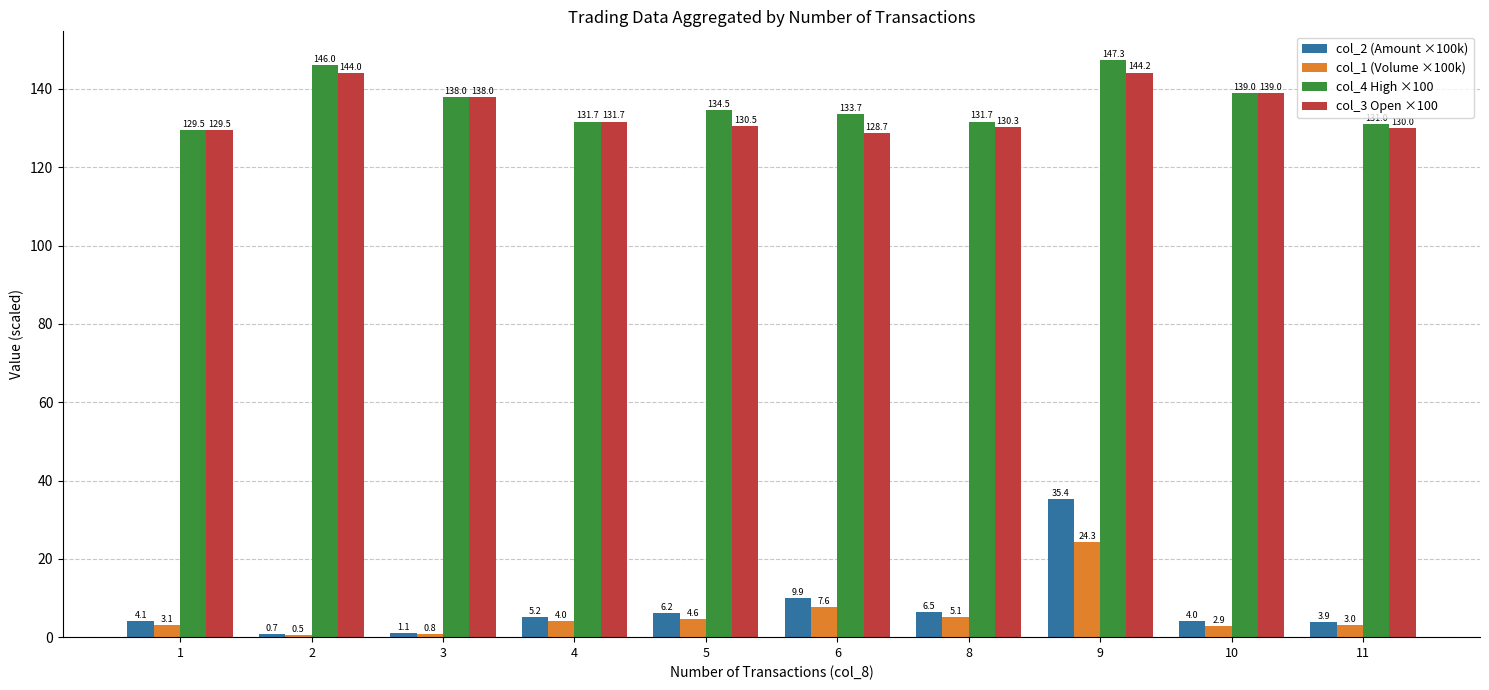

What value does the col_1 (Volume ×100k) series have at 10?

2.9